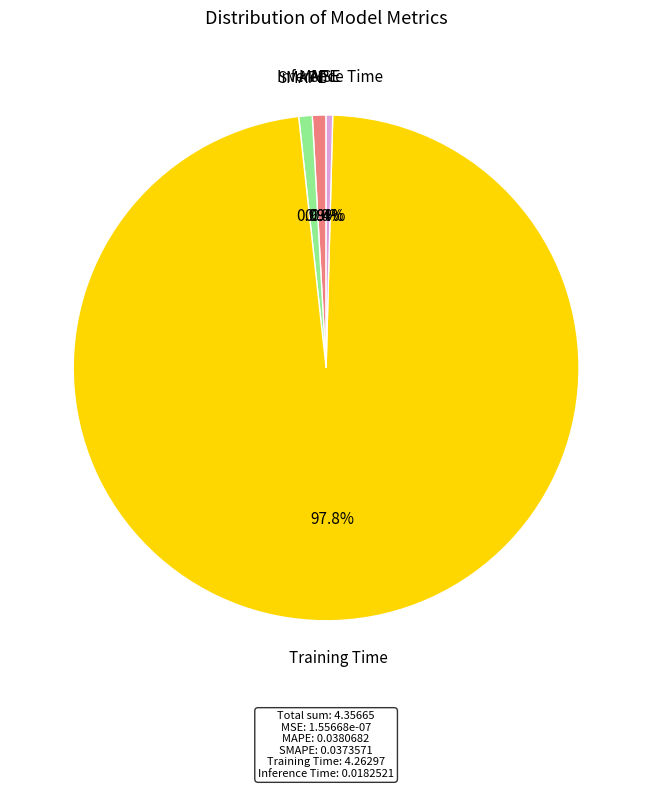

Which slice is the largest?

Training Time